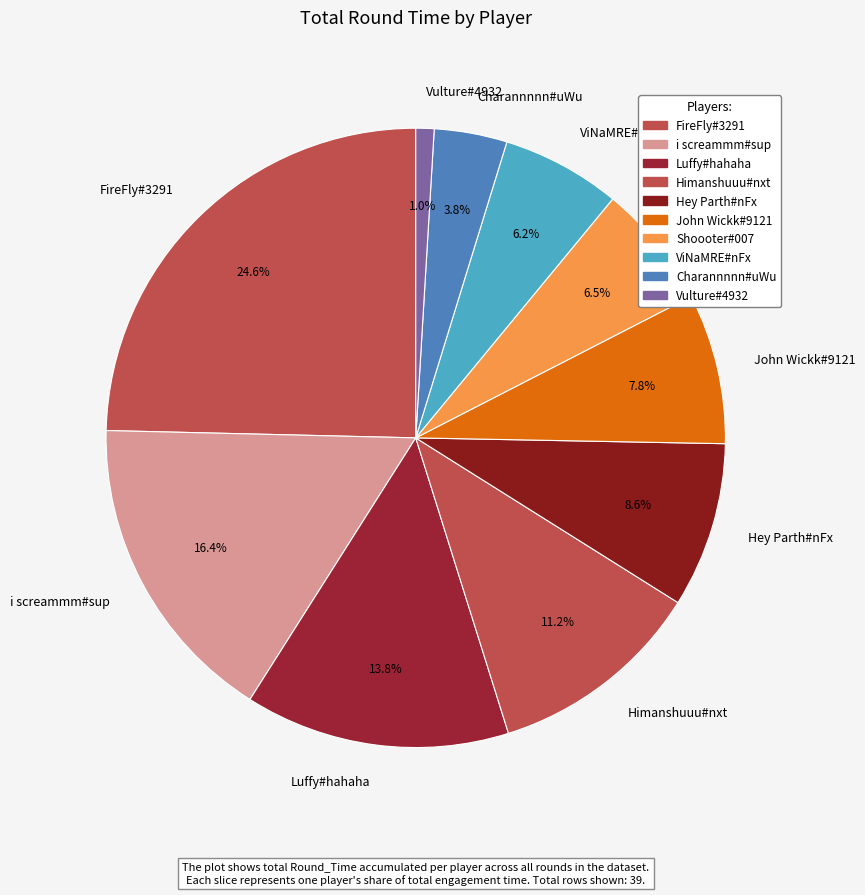

To the nearest percent, what is the average slice percentage?

10%